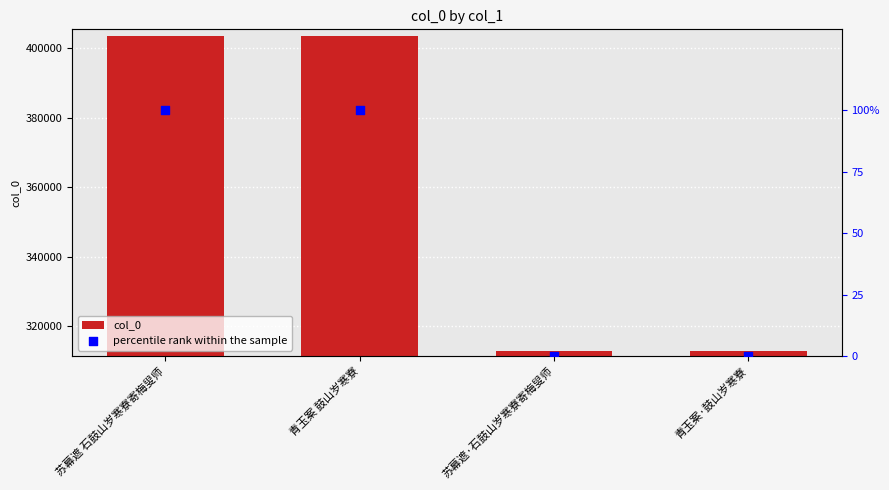

Which series reaches the minimum Y coordinate?

percentile rank within the sample